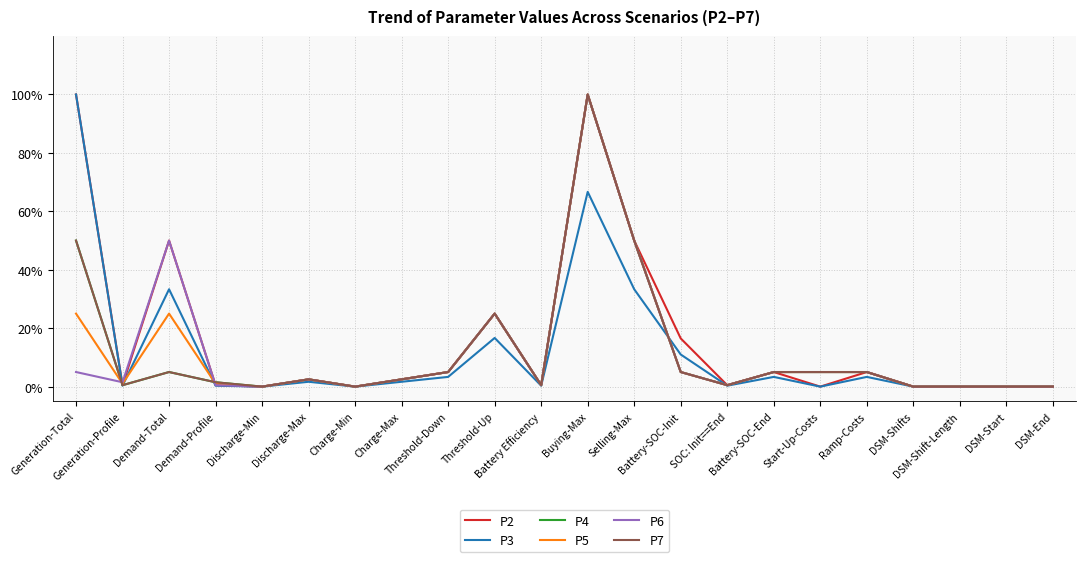

Which series has the largest total across all categories?

P2